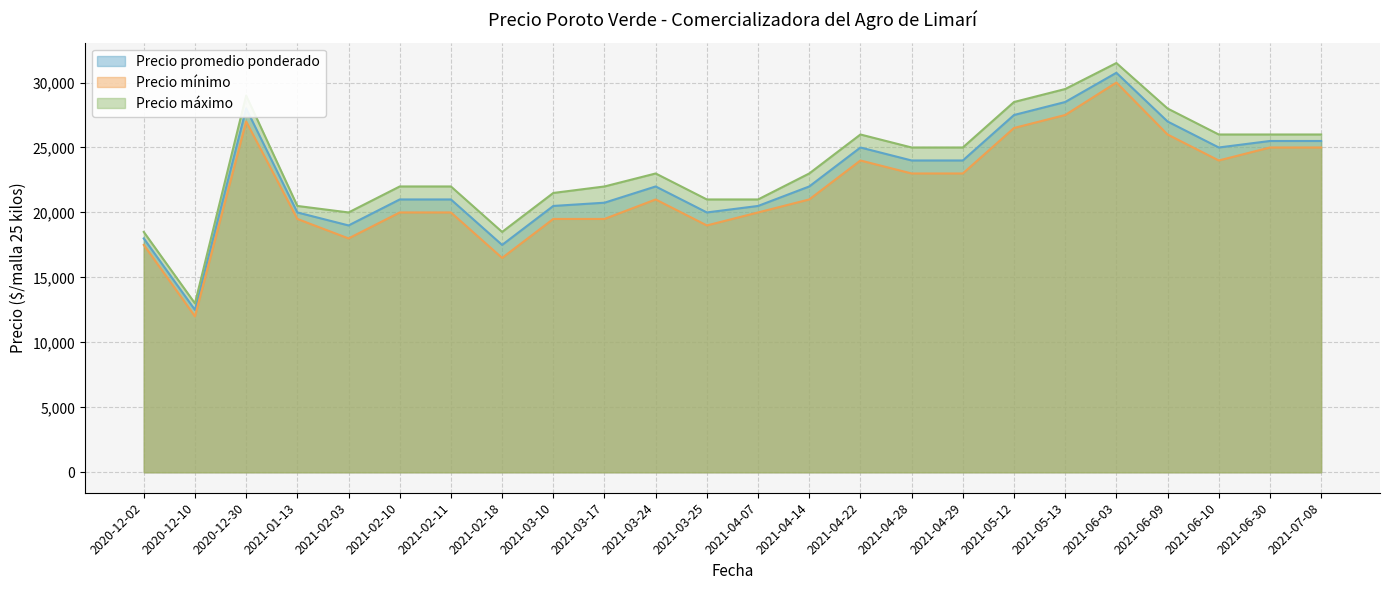

The value of Precio mínimo at 2021-06-30 is 25000. True or false?

True